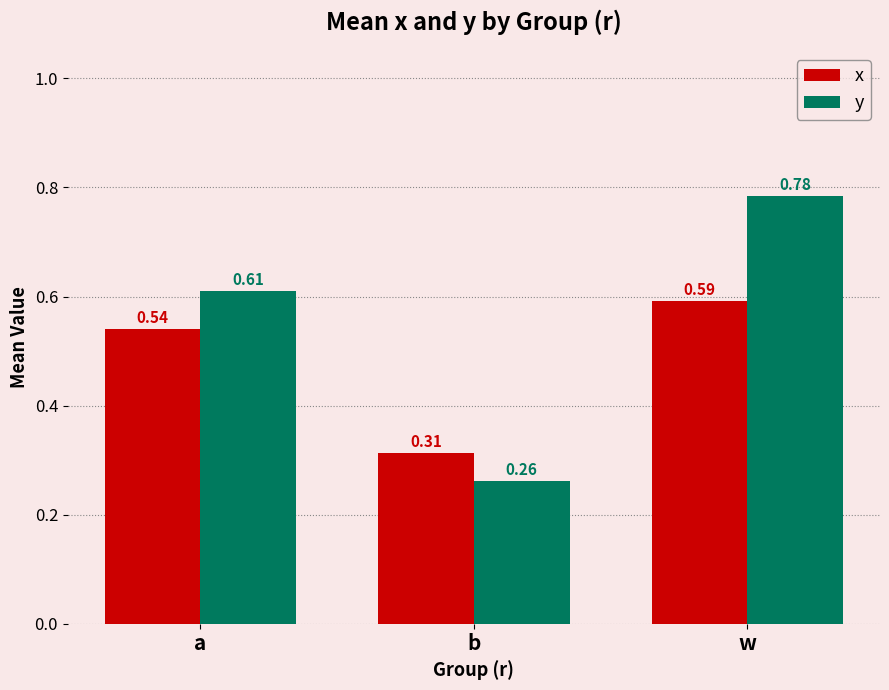

List the series in order of their peak value, lowest first.

x, y